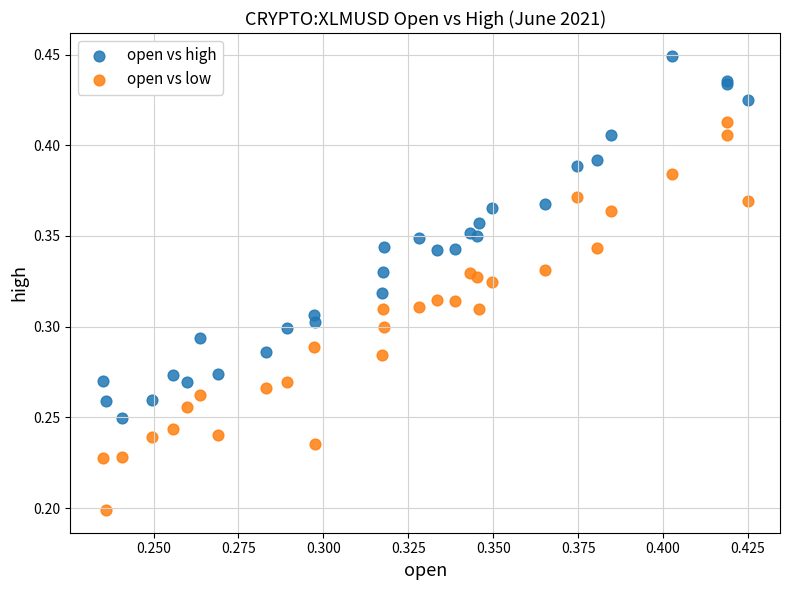

Which series contains the highest Y value?

open vs high